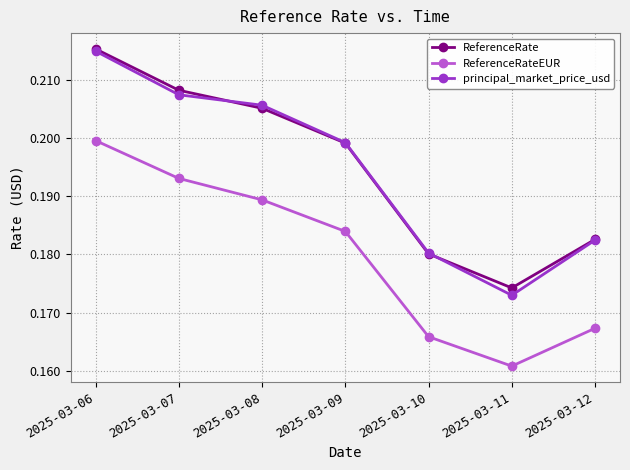

How many data points does each series have?

7